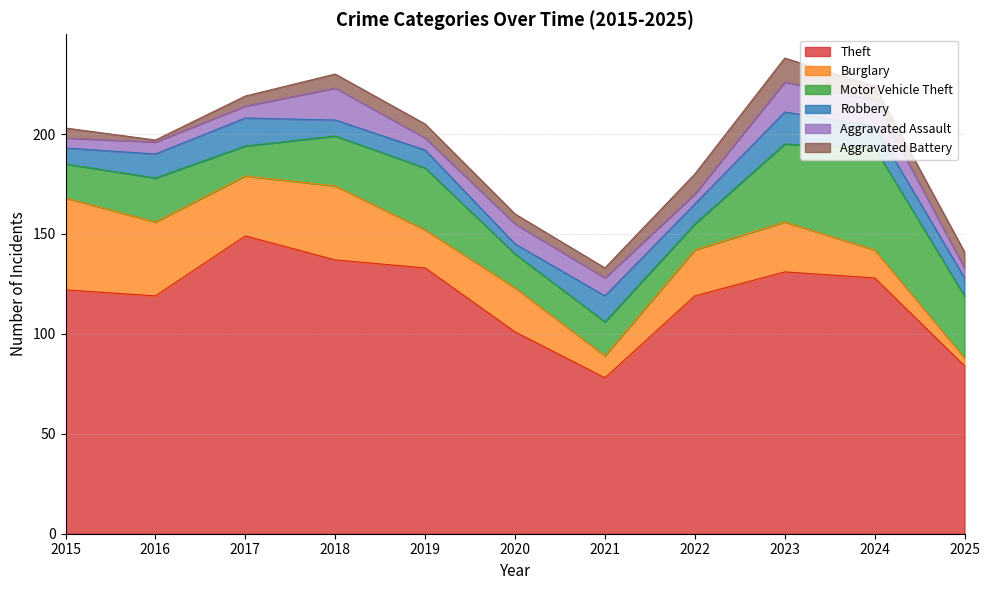

What is the value of the Robbery point at the 10th from the left?

11